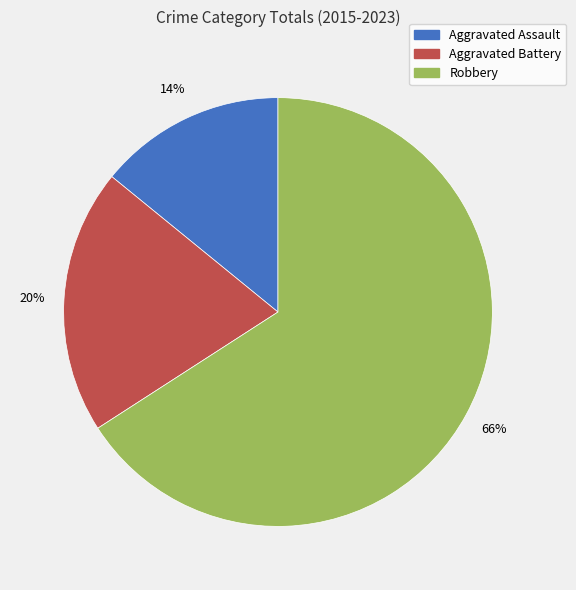

To the nearest percent, what percentage of the pie is Robbery?

66%